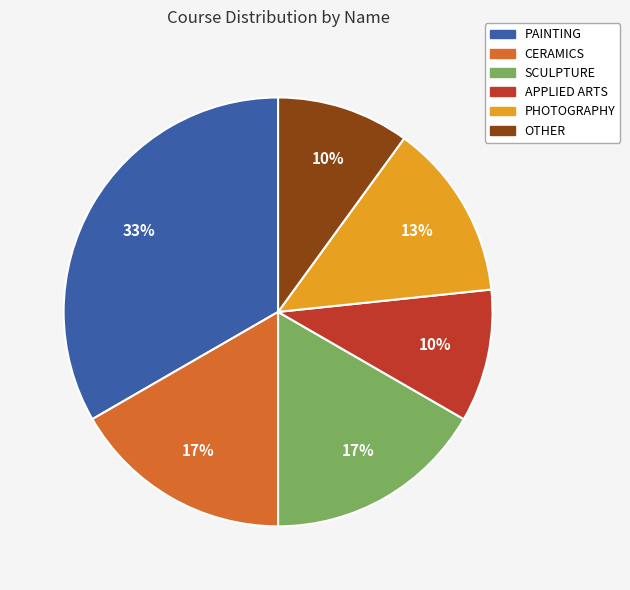

To the nearest percent, what is the difference between the largest and smallest slice percentages?

23%